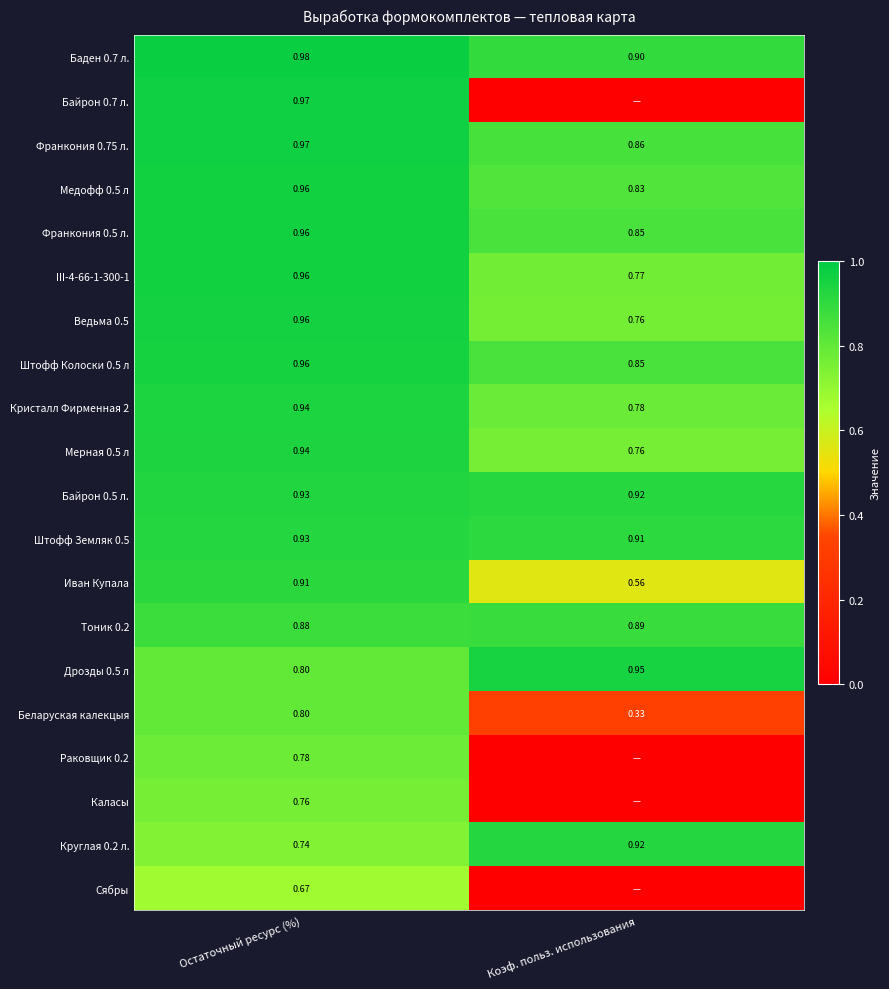

Where is Медофф 0.5 л nearest to the value 0?

Коэф. польз. использования